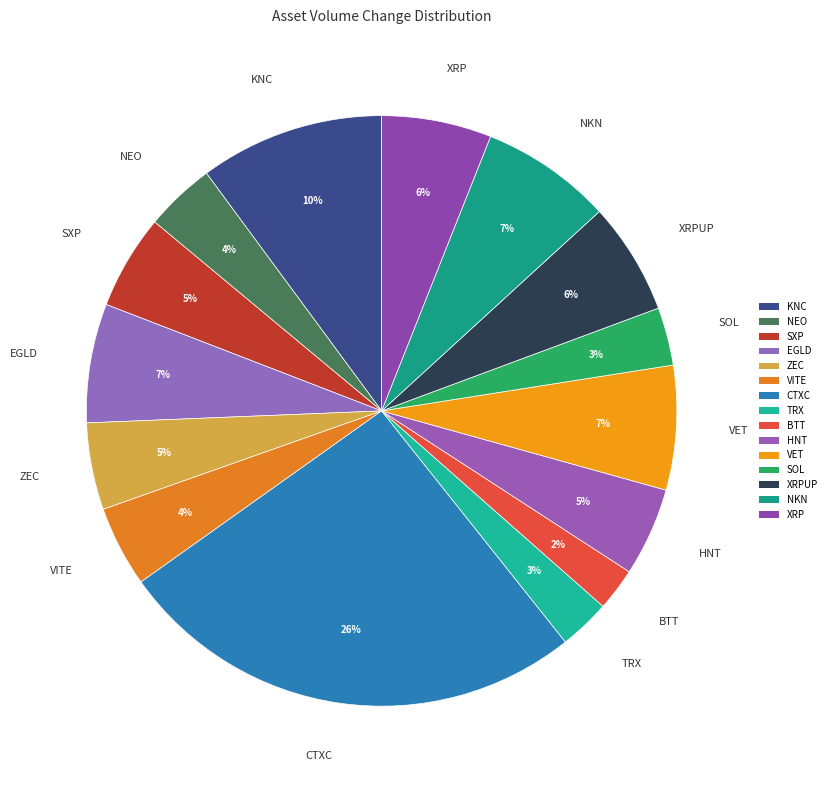

To the nearest percent, what is the combined percentage of HNT and XRP?

11%